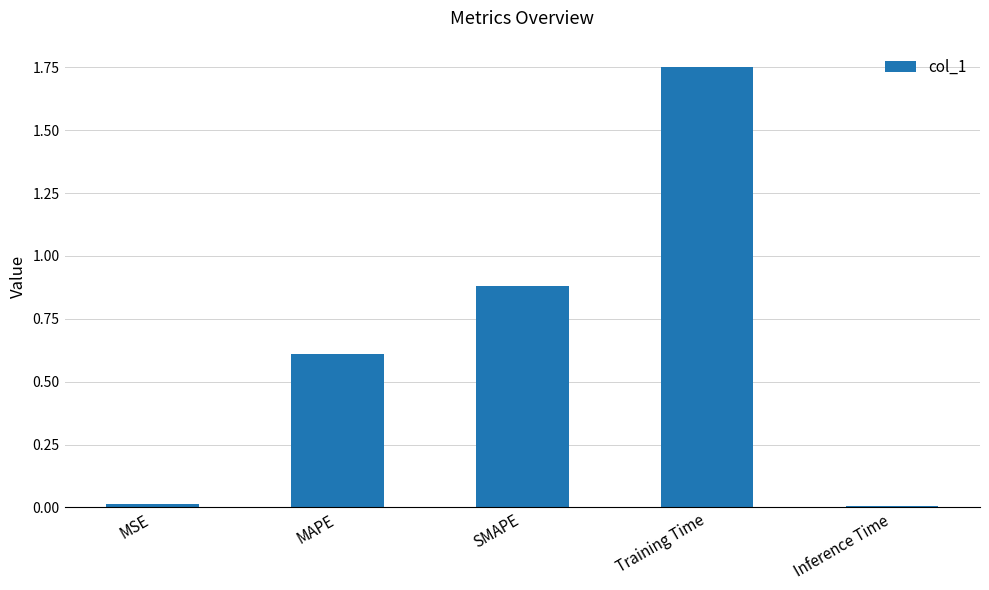

Does the chart contain stacked bars?

No